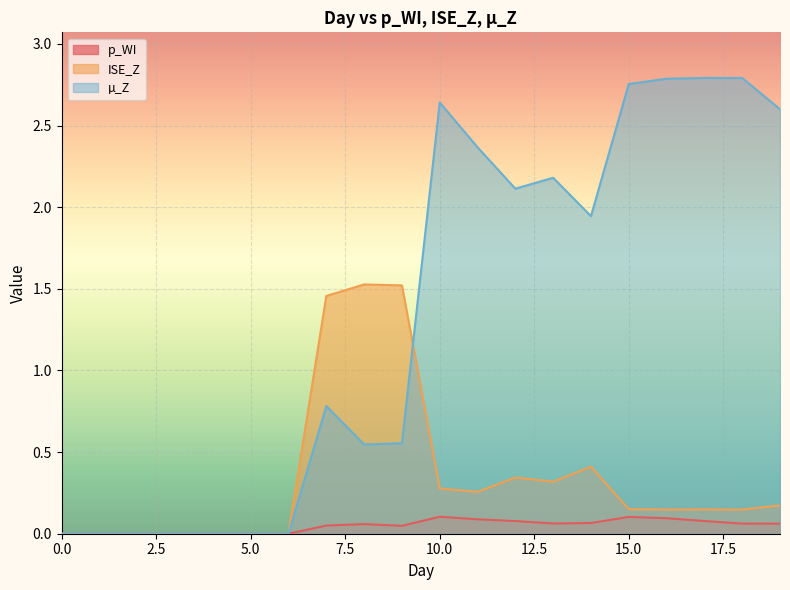

True or false: µ_Z has more than 1 points higher than both neighbors.

True